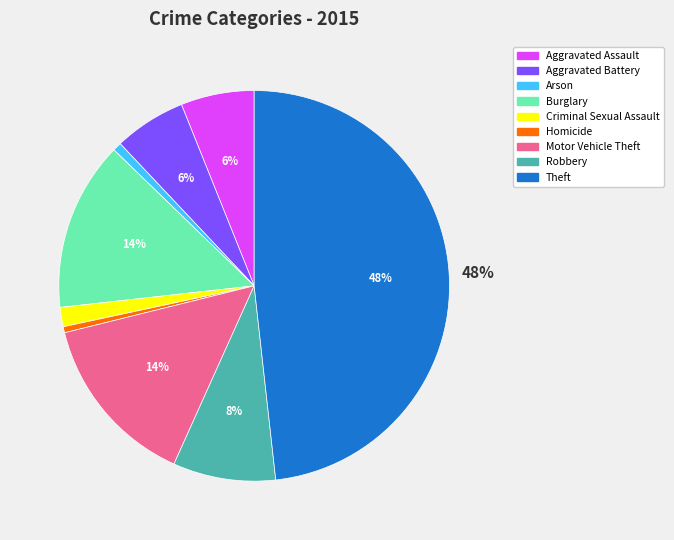

How many segments does this pie chart have?

9